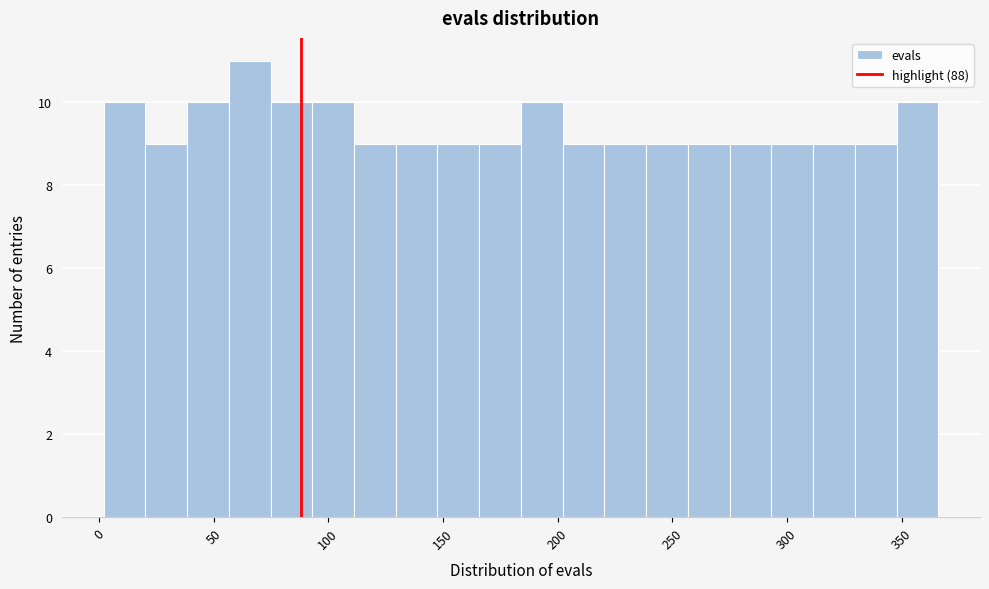

Around what value on the x-axis is the tallest bar? Give the approximate position of its centre, as read against the axis.

65